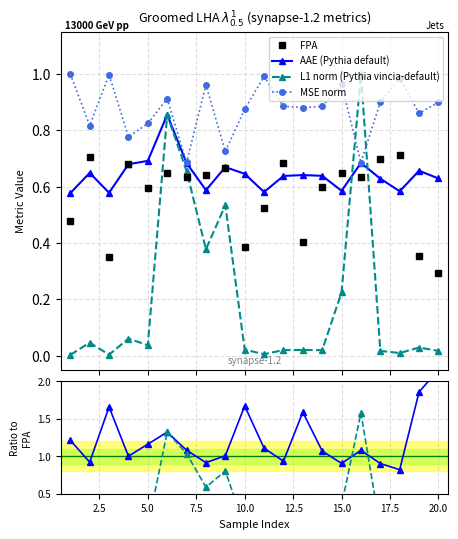

Count the number of data series in this chart.

6